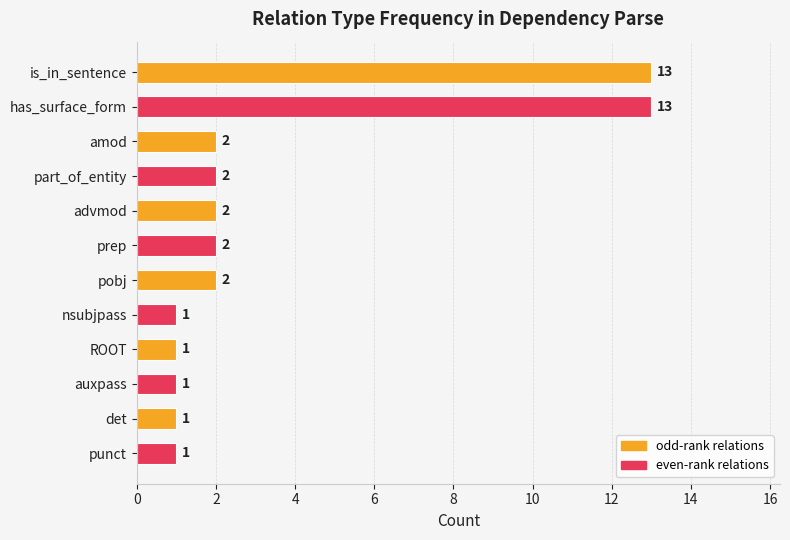

Between amod and ROOT, which is larger?

amod